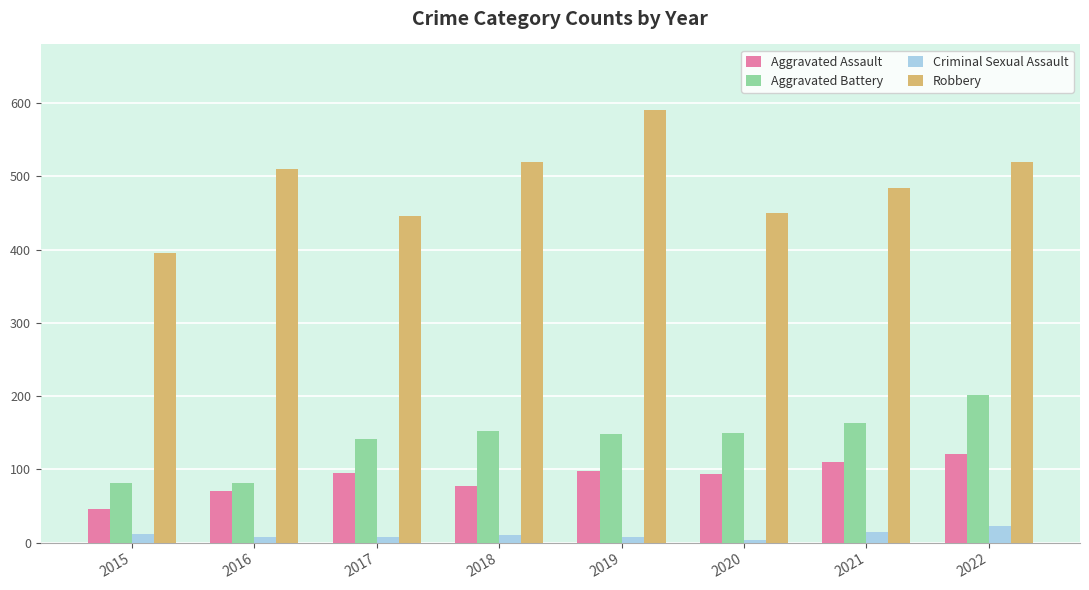

What is the difference between the maximum and minimum values in the Aggravated Battery series?

120